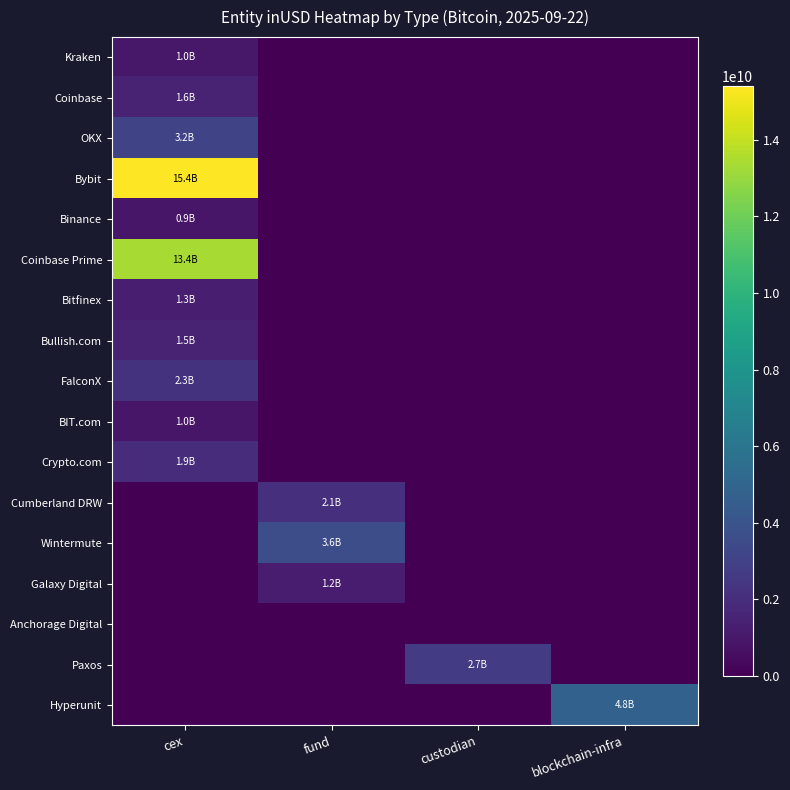

Between blockchain-infra and fund, which is larger?

blockchain-infra